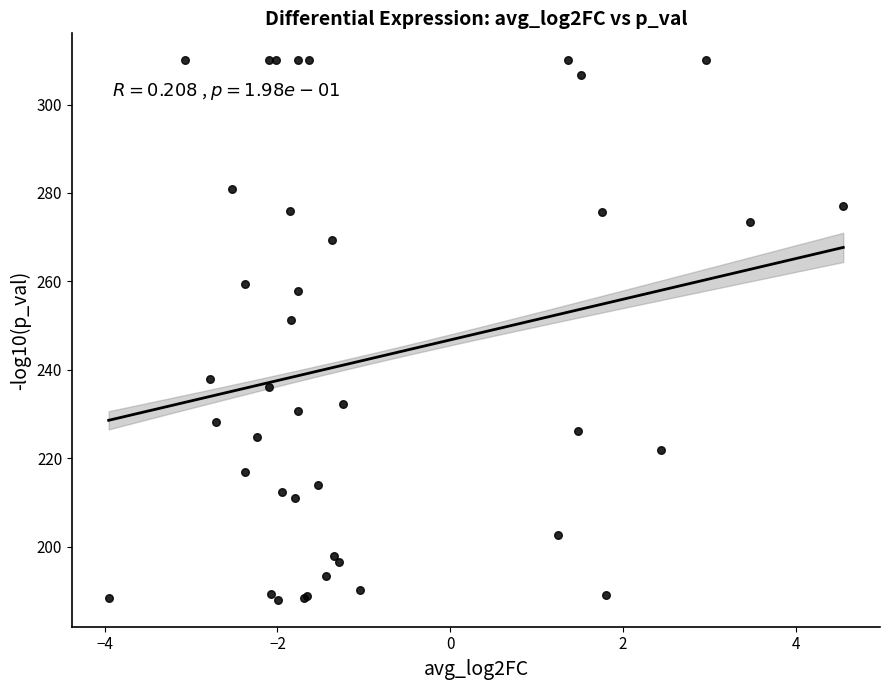

What Y value in the scatter plot is closest to 248?

251.1